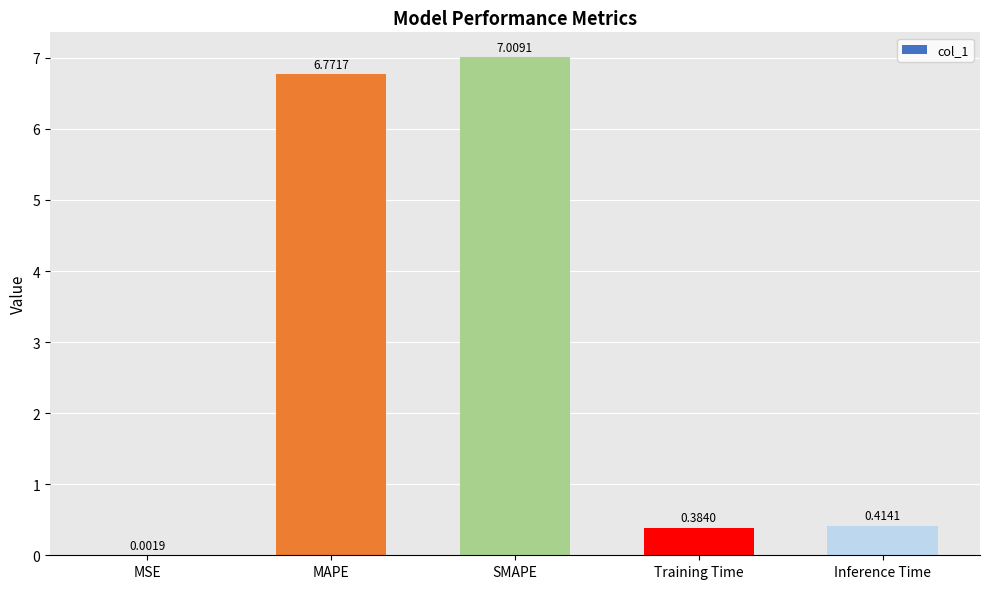

What is the sum of all values?

14.6